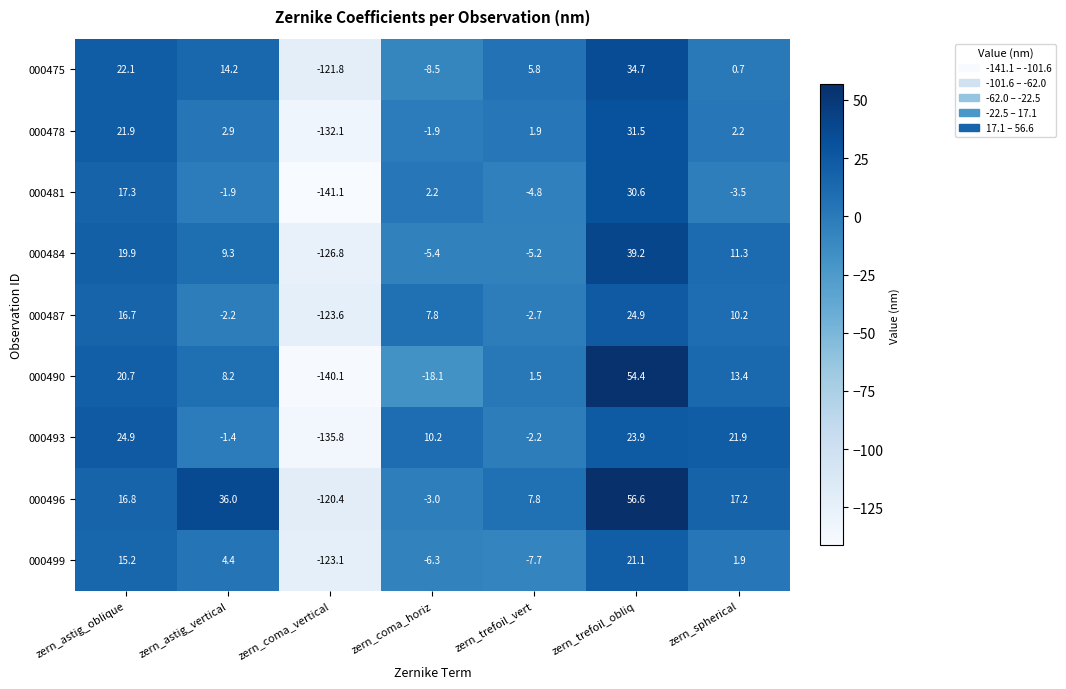

What is the sum of all 000490 values?

-60.0